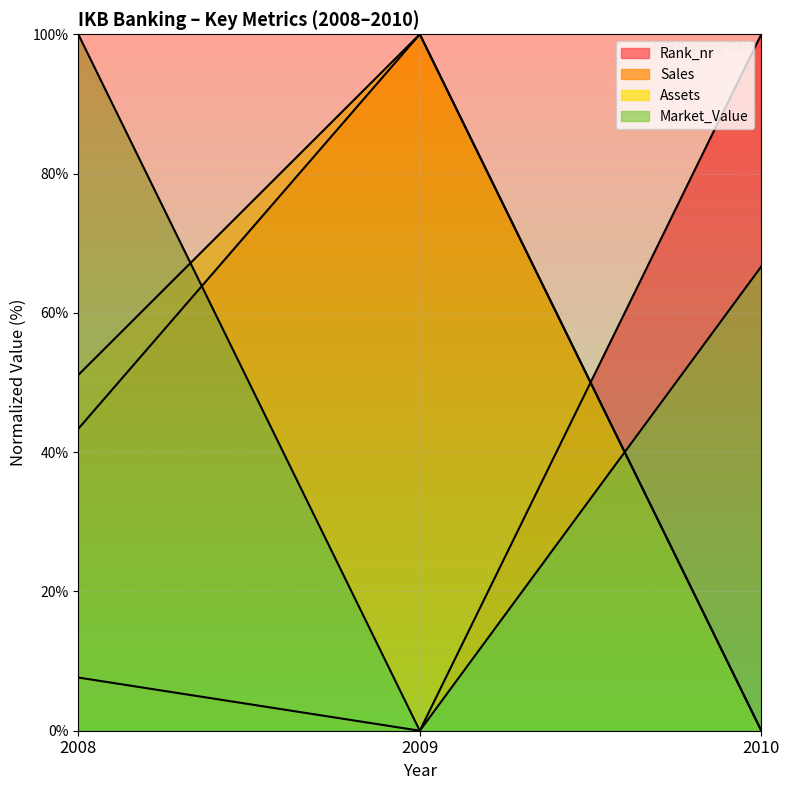

Reading left to right, what are all the values shown in this chart?

Rank_nr: 2008=7.6	2009=0.0	2010=100.0
Sales: 2008=43.4	2009=100.0	2010=0.0
Assets: 2008=51.1	2009=100.0	2010=0.0
Market_Value: 2008=100.0	2009=0.0	2010=66.7